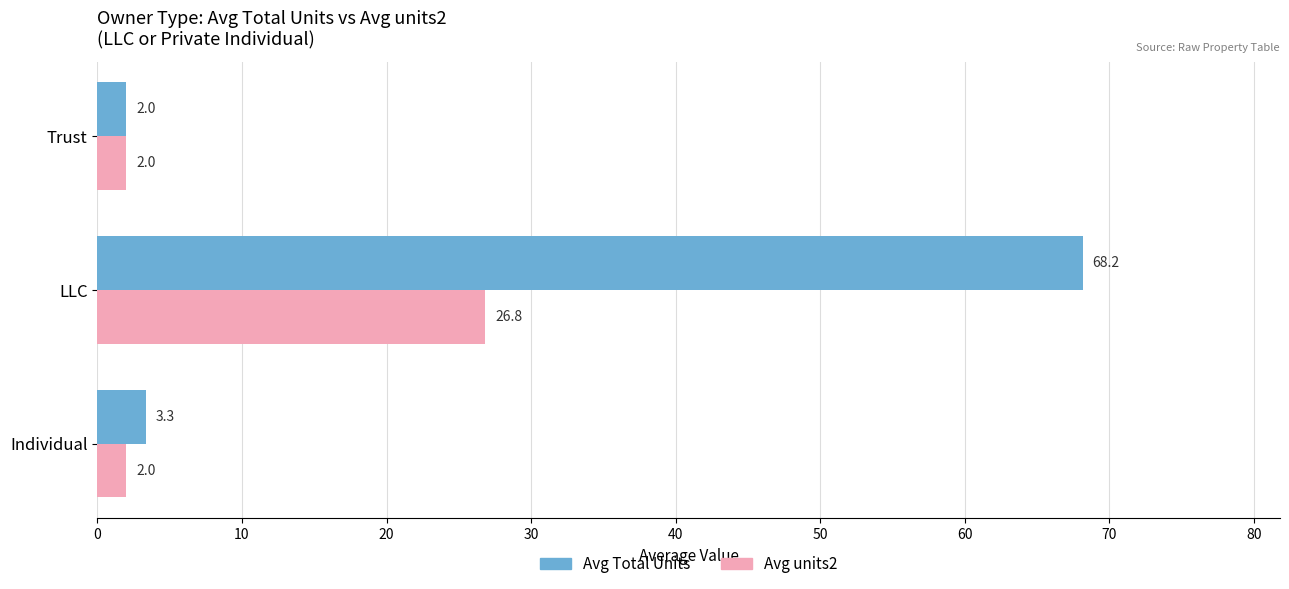

Is it true that Avg Total Units equals 68.2 at LLC?

True